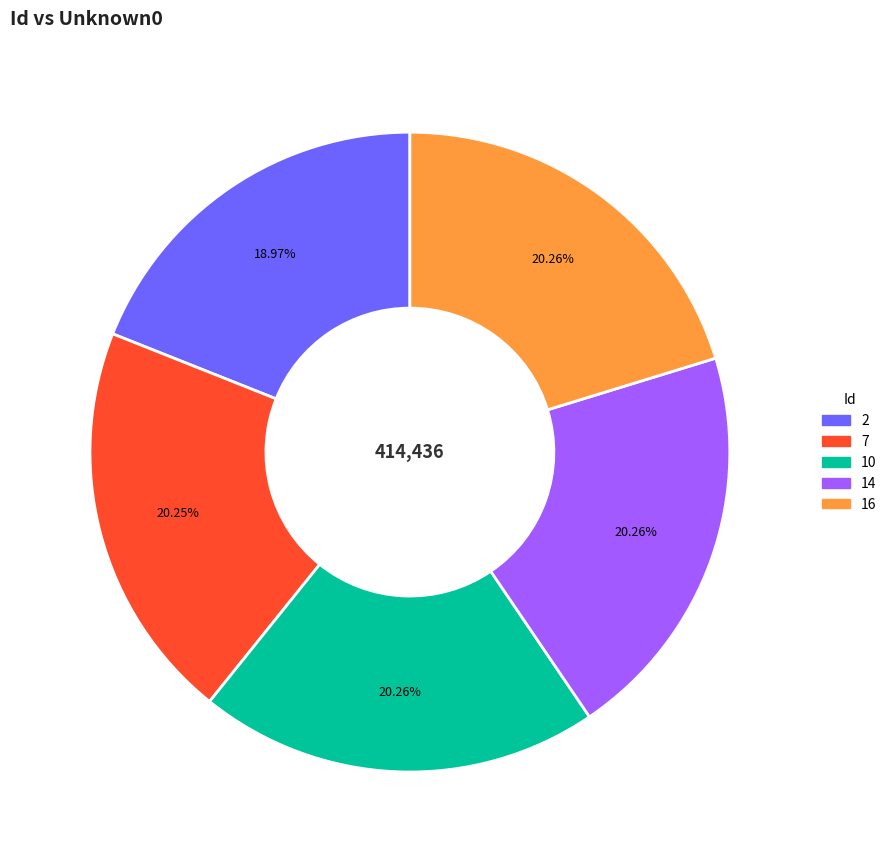

Approximately how many times larger is the value at 16 compared to 2?

1.1